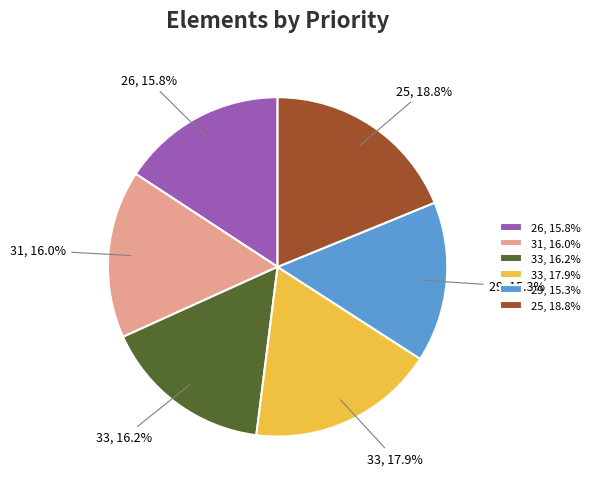

To the nearest percent, what is the difference between the largest and smallest slice percentages?

4%